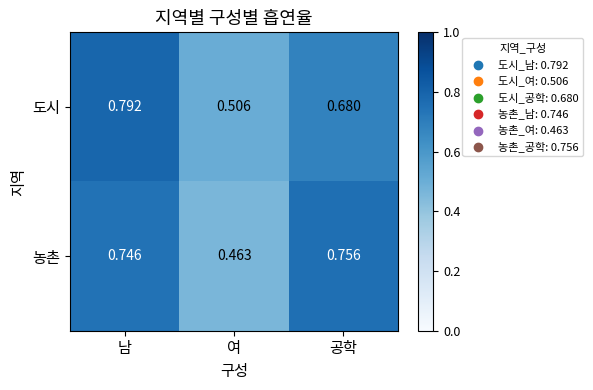

Rank the categories by 도시 value from highest to lowest.

남, 공학, 여